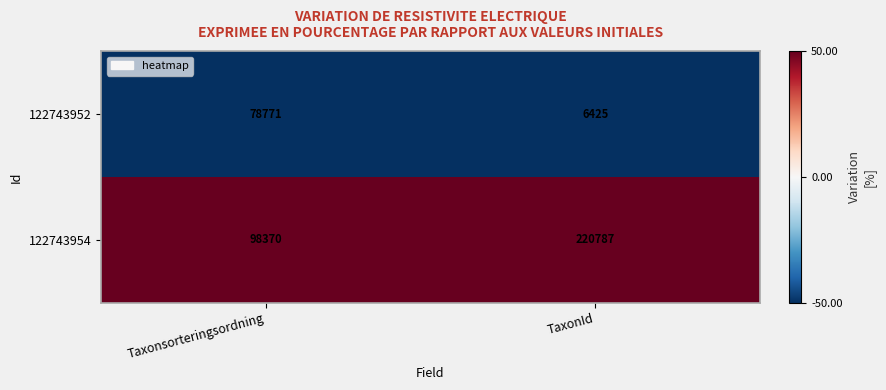

Which series has the largest total across all categories?

122743954